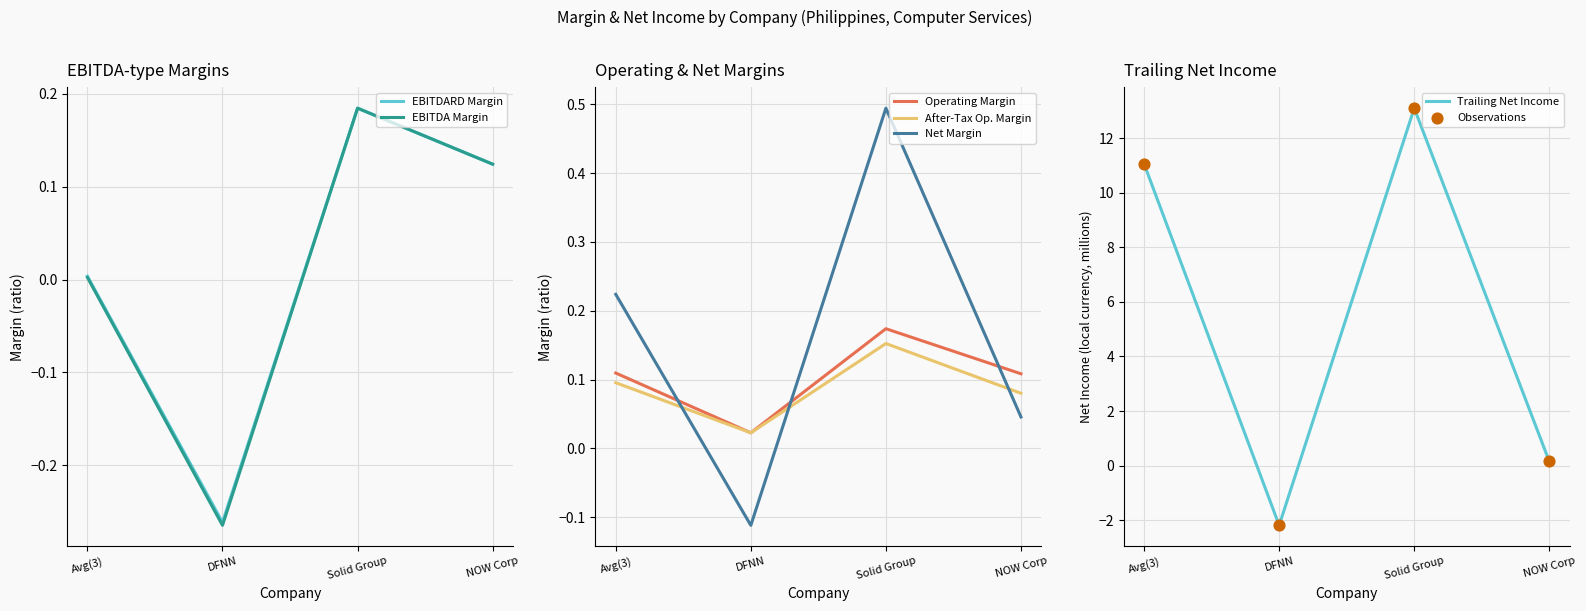

Which series has the largest total across all categories?

trailing_net_income